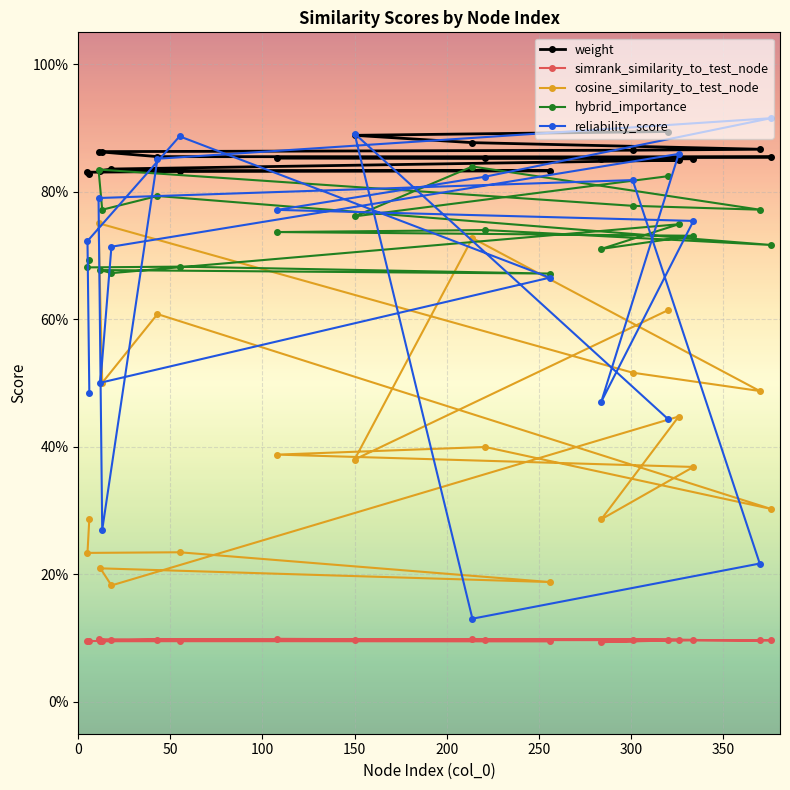

How many interior local peaks does the simrank_similarity_to_test_node series have?

6